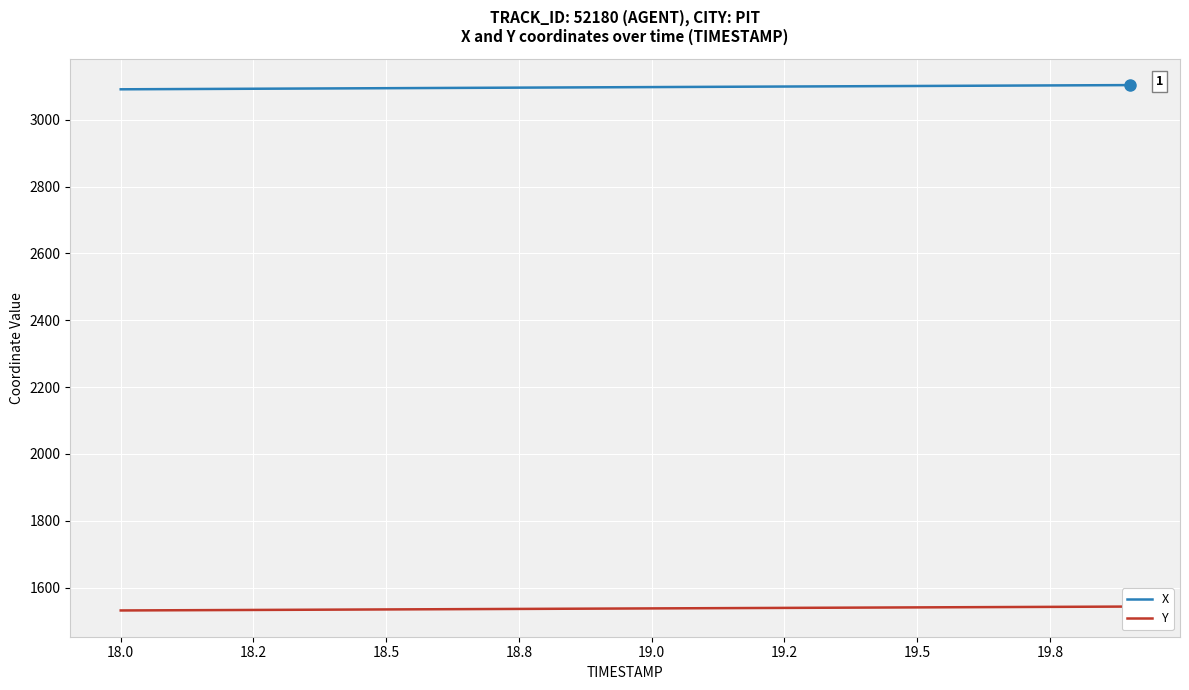

What is the maximum value for X?

3103.5